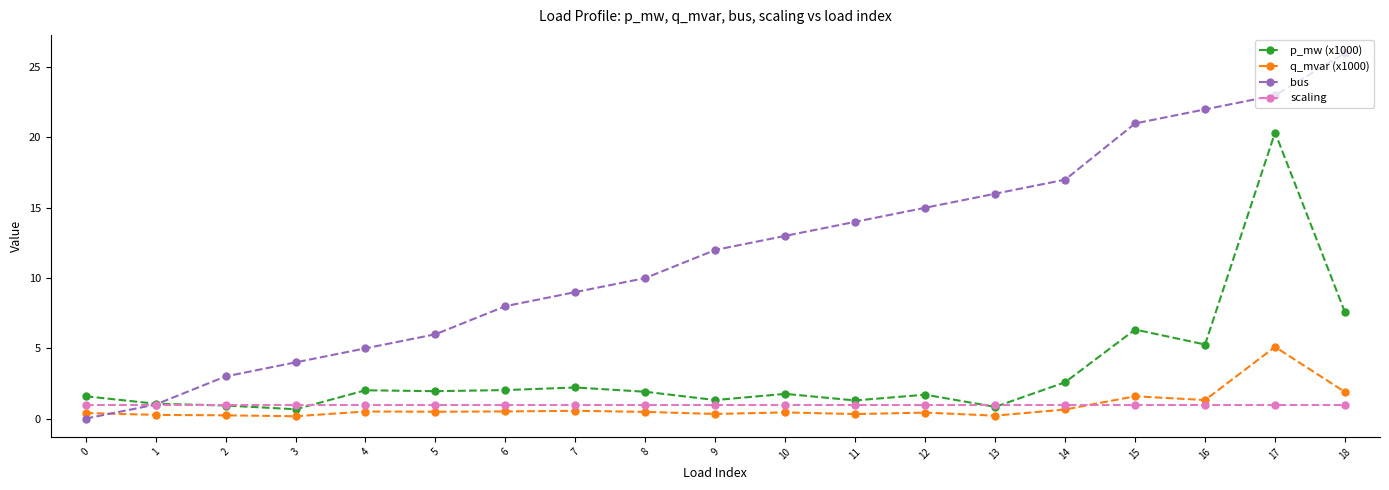

Is the value of scaling at 9 greater than the value of bus at 12?

No